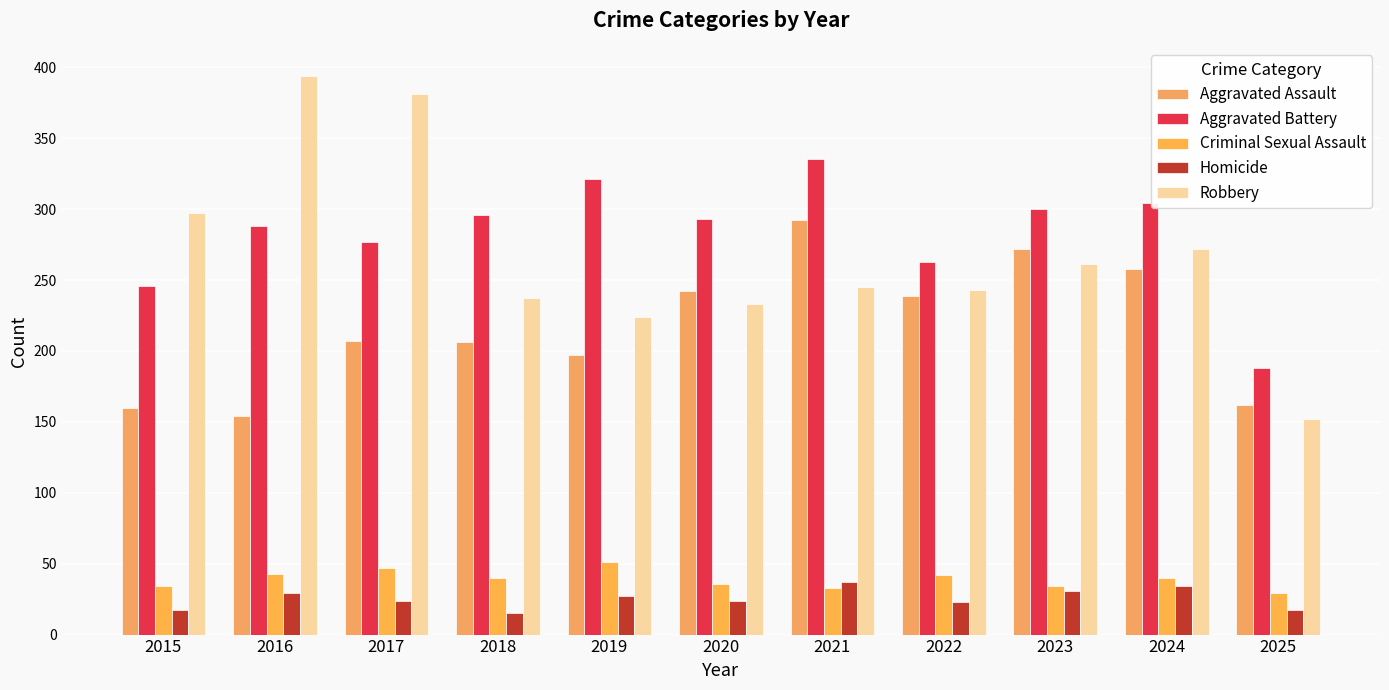

Reading left to right, what are all the values shown in this chart?

Aggravated Assault: 160	154	207	206	197	242	292	239	272	258	162
Aggravated Battery: 246	288	277	296	321	293	335	263	300	304	188
Criminal Sexual Assault: 34	43	47	40	51	36	33	42	34	40	29
Homicide: 17	29	24	15	27	24	37	23	31	34	17
Robbery: 297	394	381	237	224	233	245	243	261	272	152